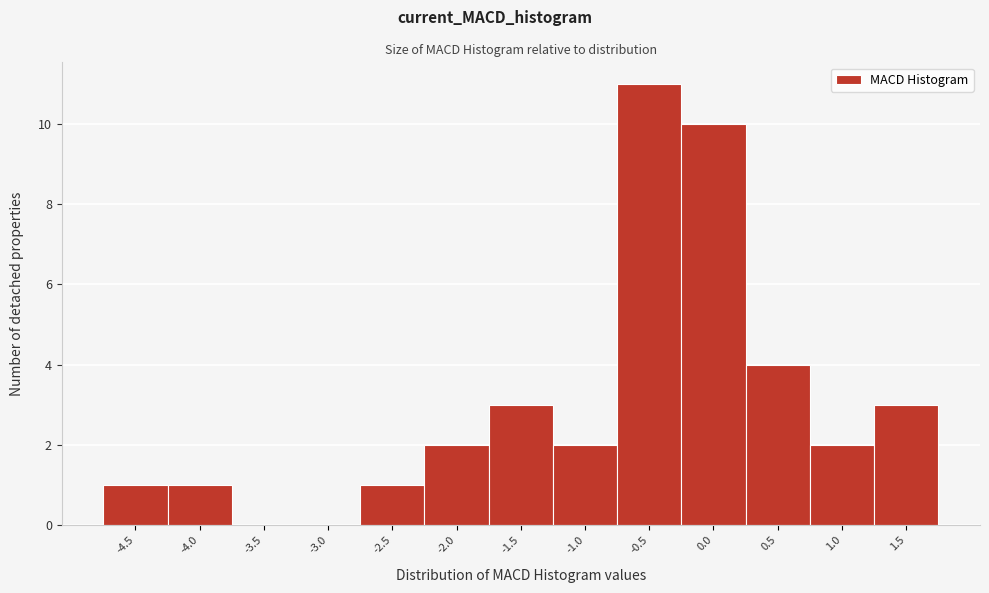

Reading left to right, transcribe all the data shown in this chart.

-4.5=1	-4.0=1	-3.5=0	-3.0=0	-2.5=1	-2.0=2	-1.5=3	-1.0=2	-0.5=11	0.0=10	0.5=4	1.0=2	1.5=3